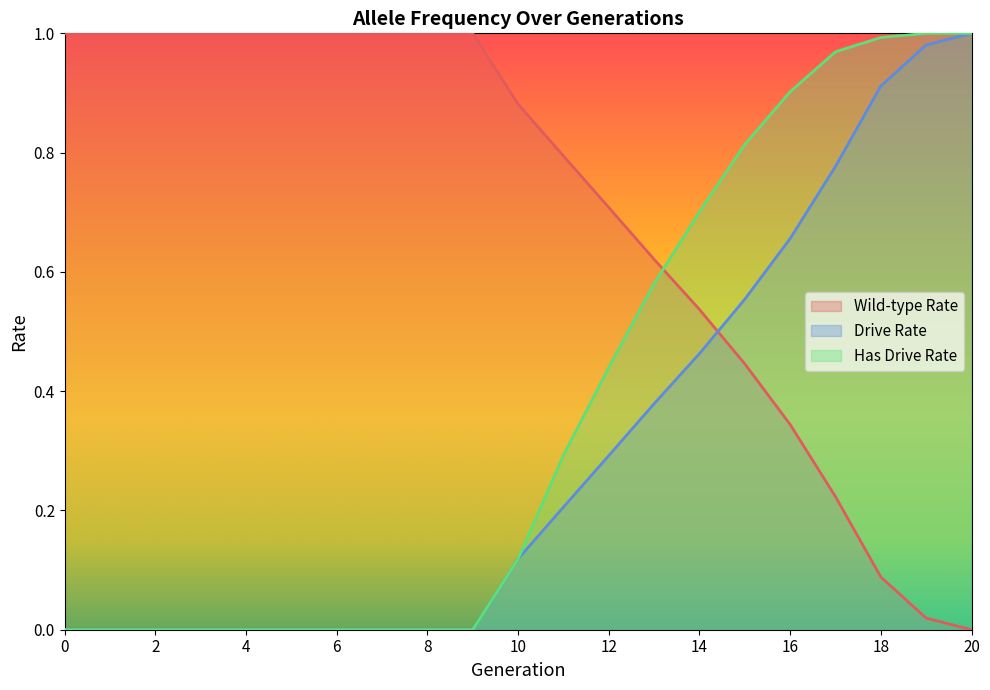

What is the value of the rate_drive point at the 20th from the left?

1.0